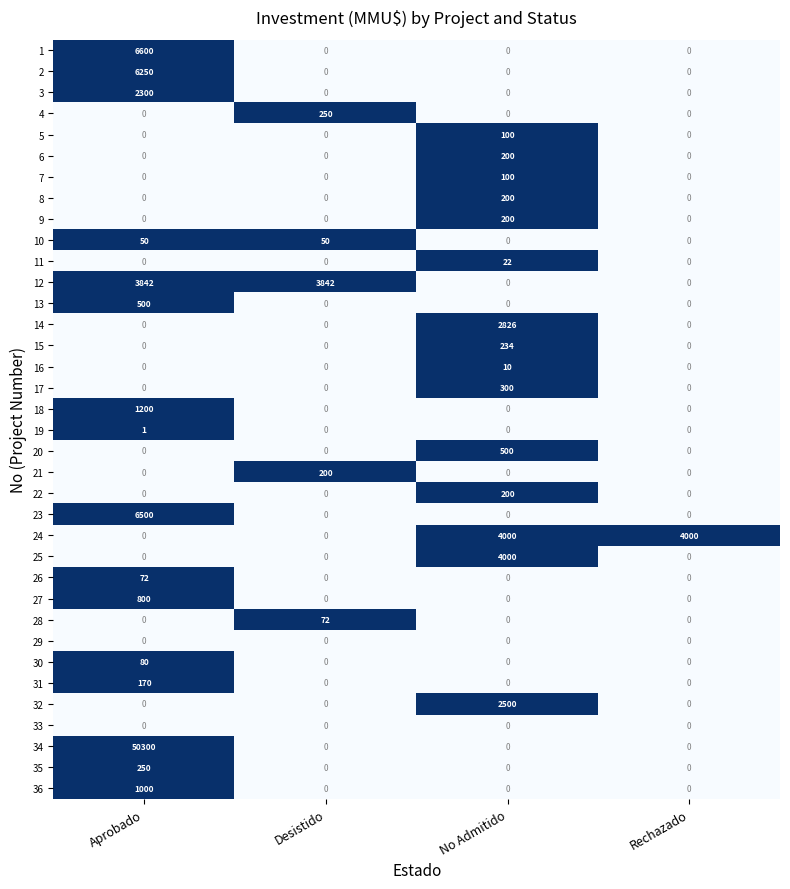

How many values in 16 are above zero?

1